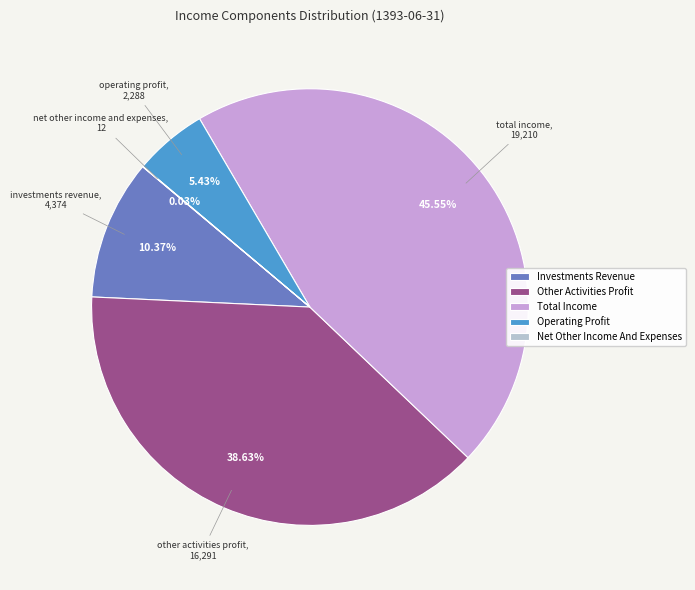

To the nearest percent, what is the difference between the largest and smallest slice percentages?

46%